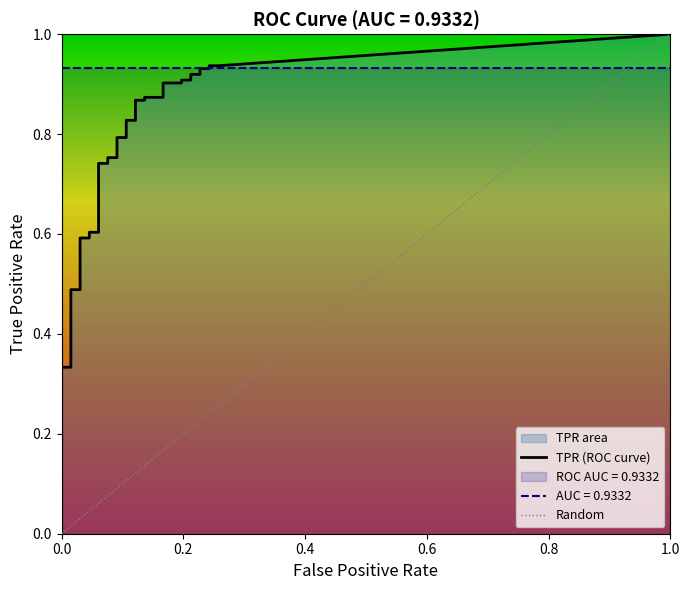

What is the approximate value of tpr at 30?

0.9